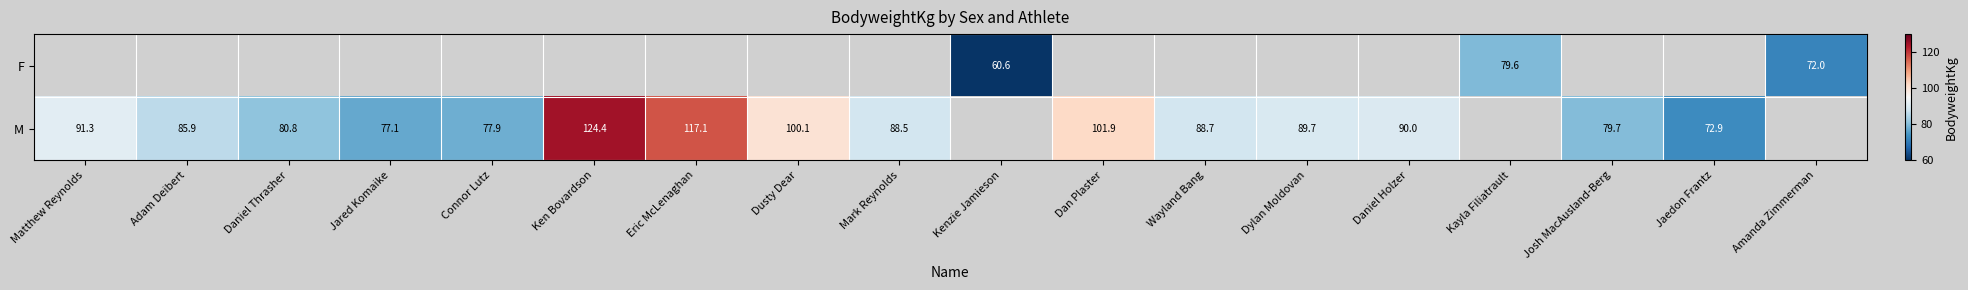

The value of M at Mark Reynolds is 88.5. True or false?

True